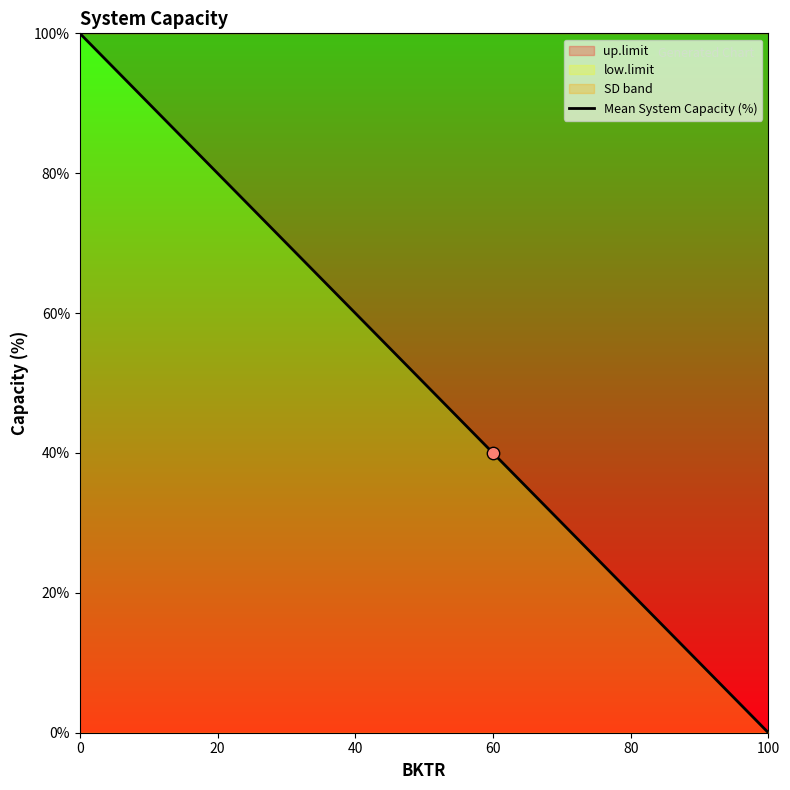

Approximately how many times larger is the value at 0 compared to 40?

1.7